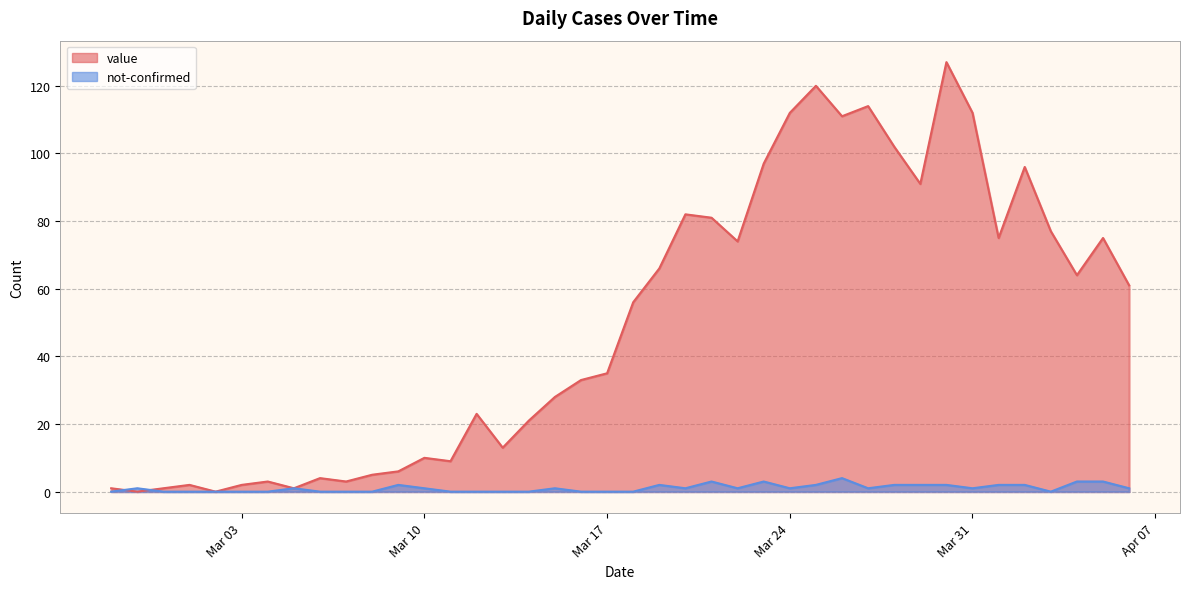

What is the total value across all series at 2020-03-30?

129